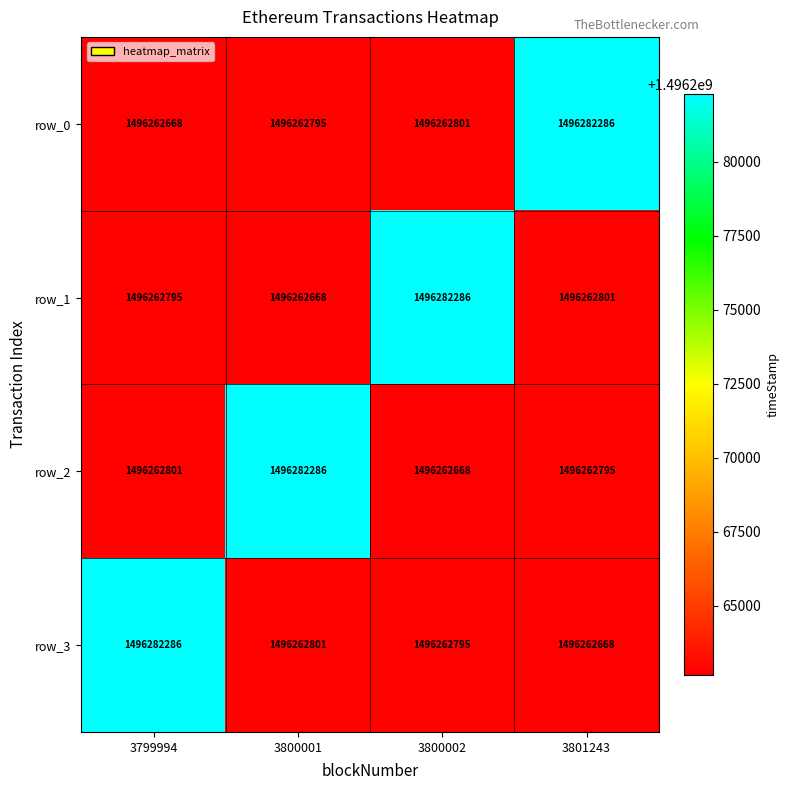

How many values in the row_2 series are below 1496262801?

2